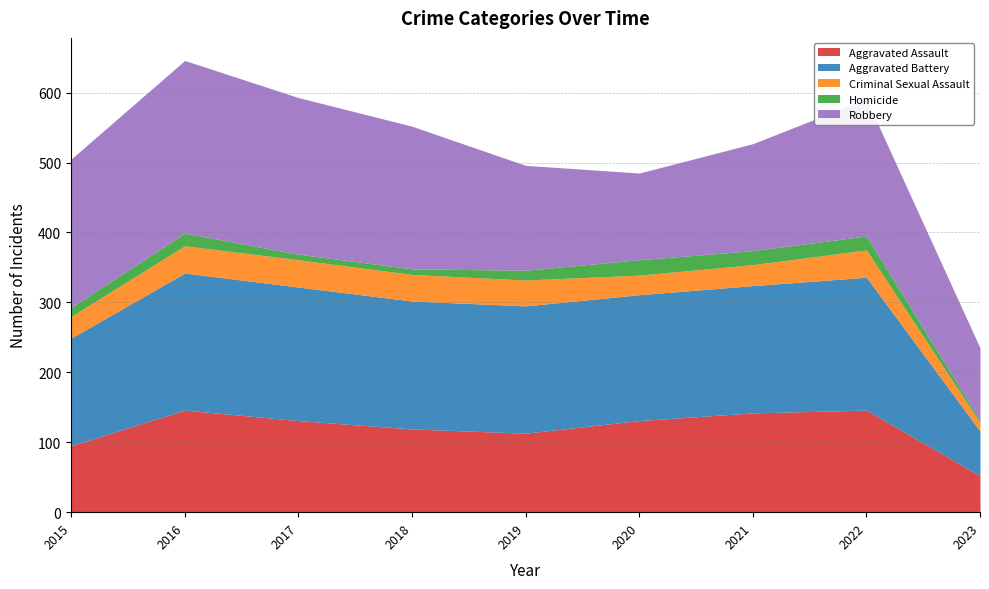

What is the highest value of the Homicide series?

22